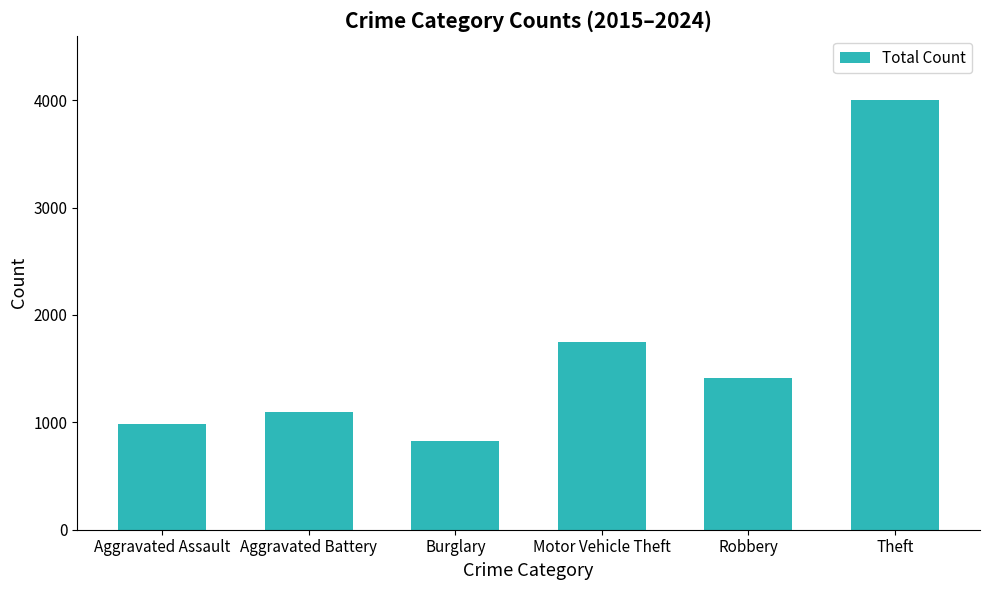

At which label does the data first exceed 1415?

Motor Vehicle Theft